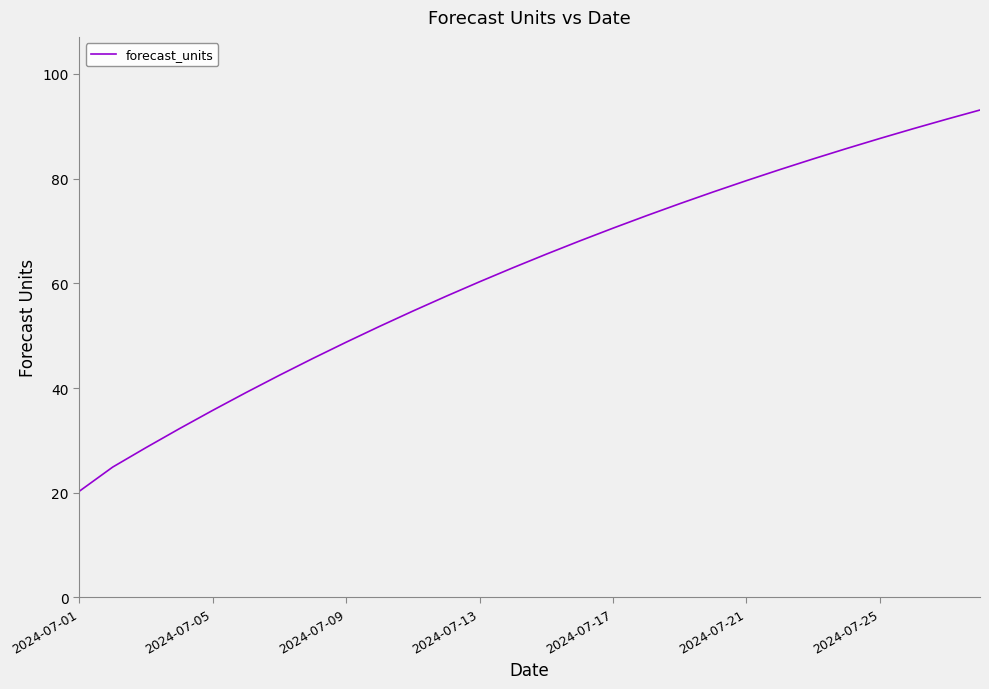

What is the greatest value displayed?

93.1